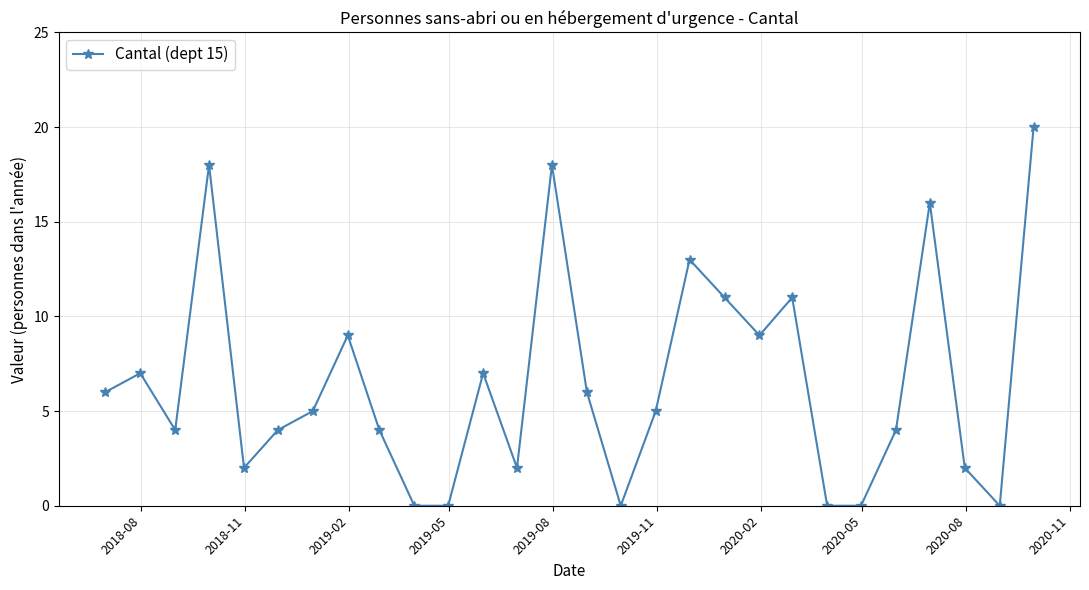

What is the sum of all values?

183